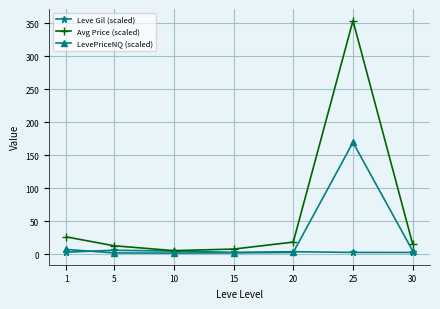

Which series has the widest spread of values?

Avg Price (scaled)